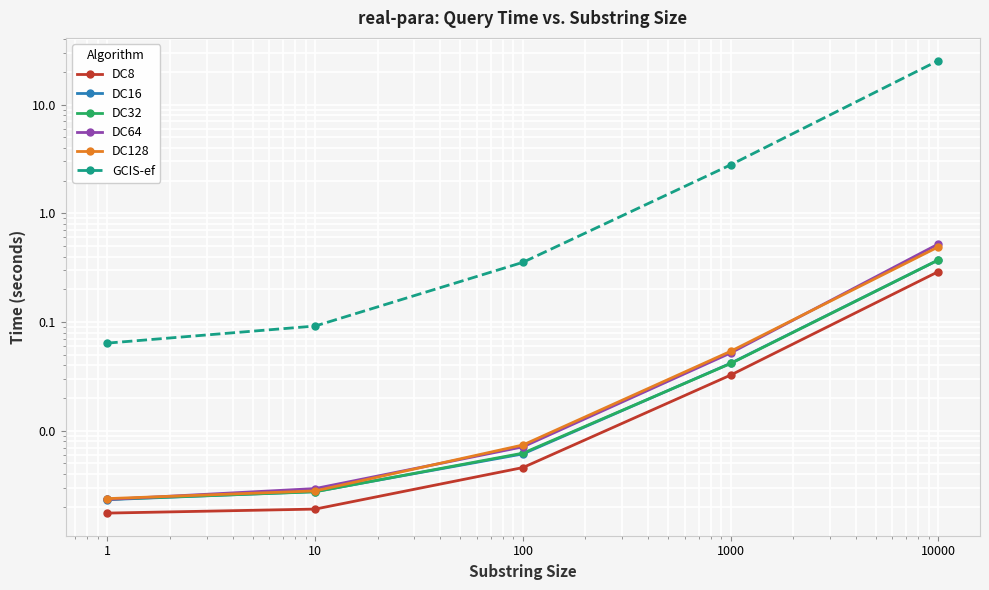

The value of GCIS-ef at 1000 is 1.7. True or false?

False